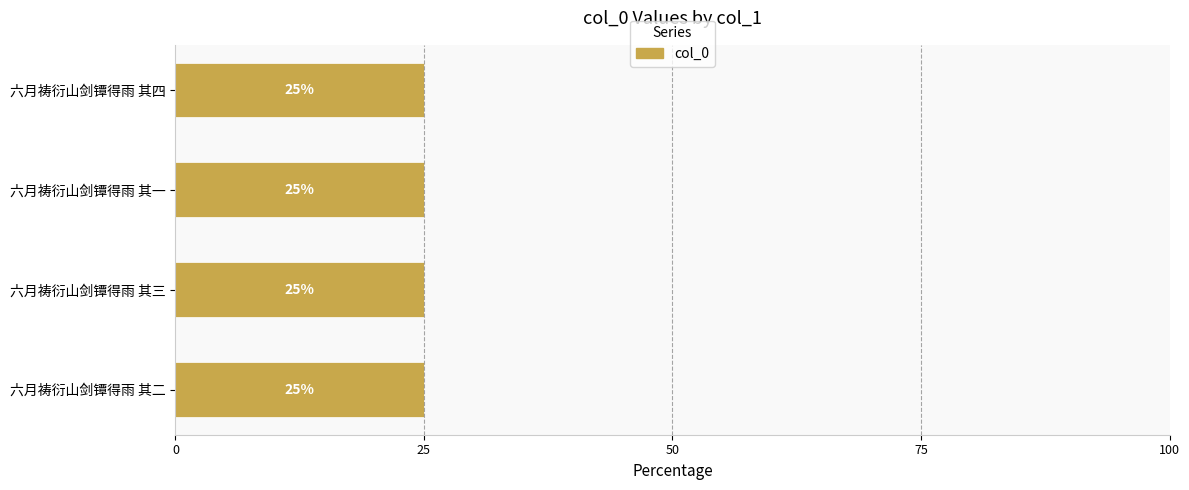

What is the smallest value displayed?

25.0